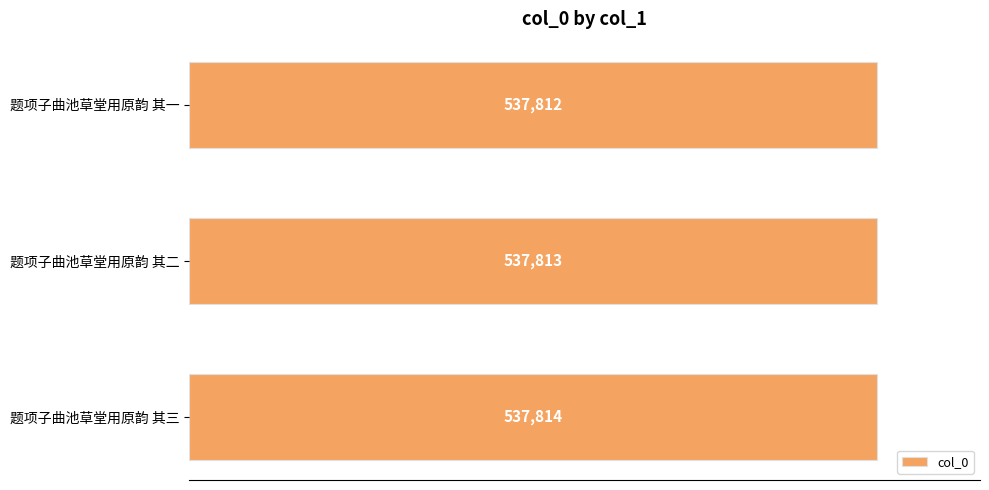

Rank the categories by value from highest to lowest.

题项子曲池草堂用原韵 其三, 题项子曲池草堂用原韵 其二, 题项子曲池草堂用原韵 其一